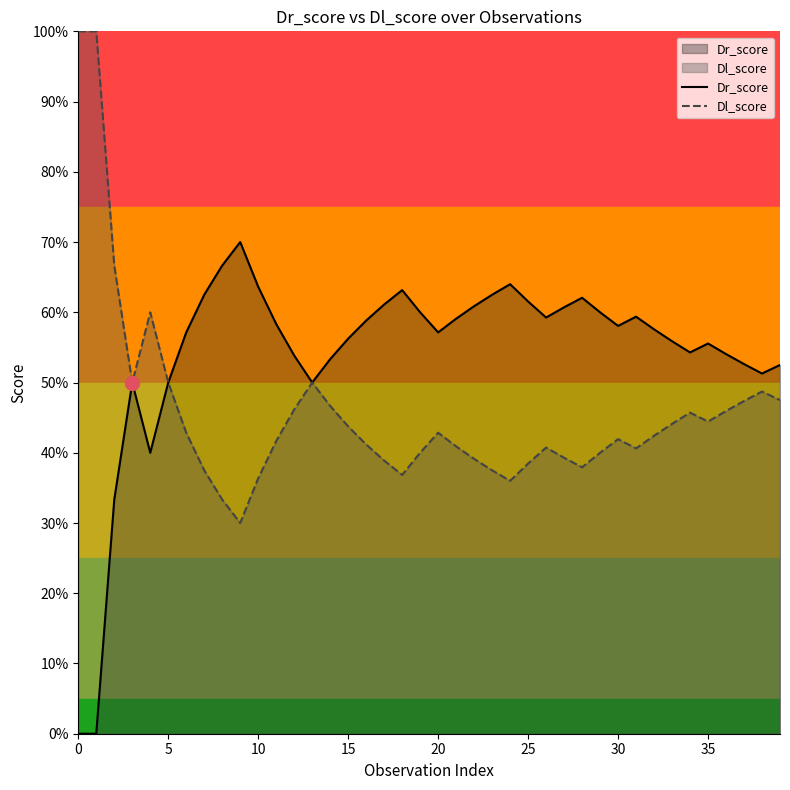

Rank the series by their maximum value, from highest to lowest.

Dl_score, Dr_score